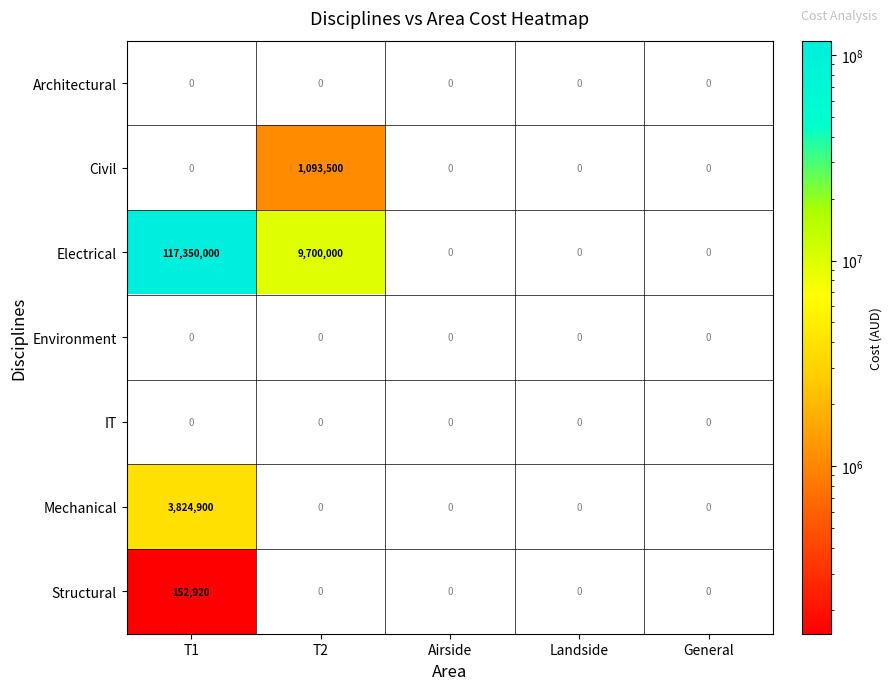

How many data points does each series have?

5